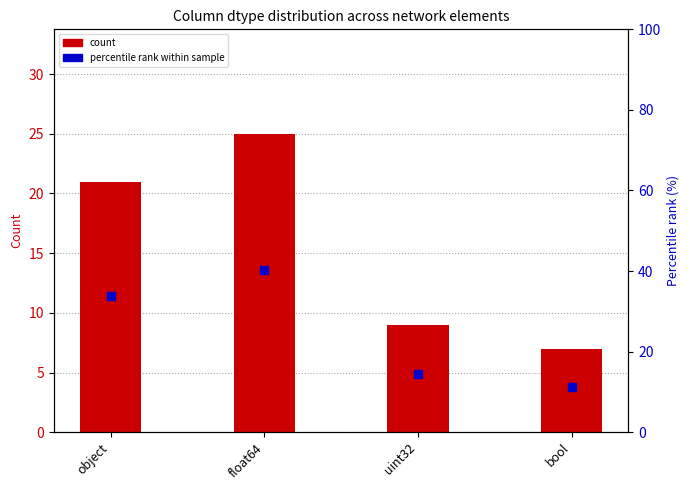

What is the total value across all series at object?

54.9